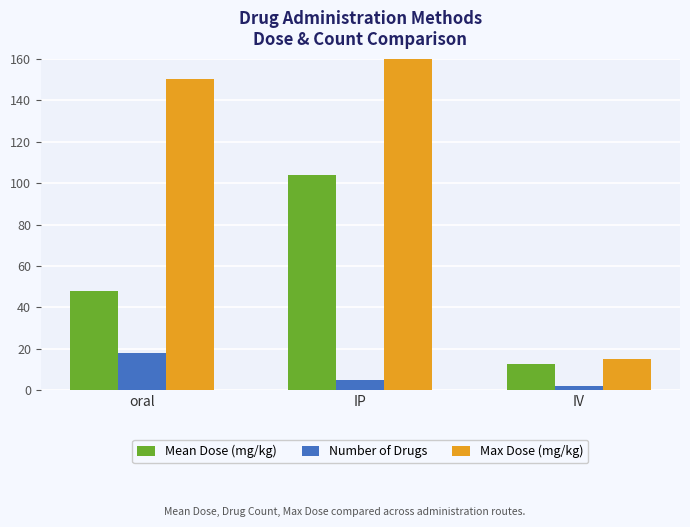

Reading right to left, what are all the values shown in this chart?

Mean Dose (mg/kg): 12.5	104.0	47.8
Number of Drugs: 2.0	5.0	18.0
Max Dose (mg/kg): 15.0	400.0	150.0